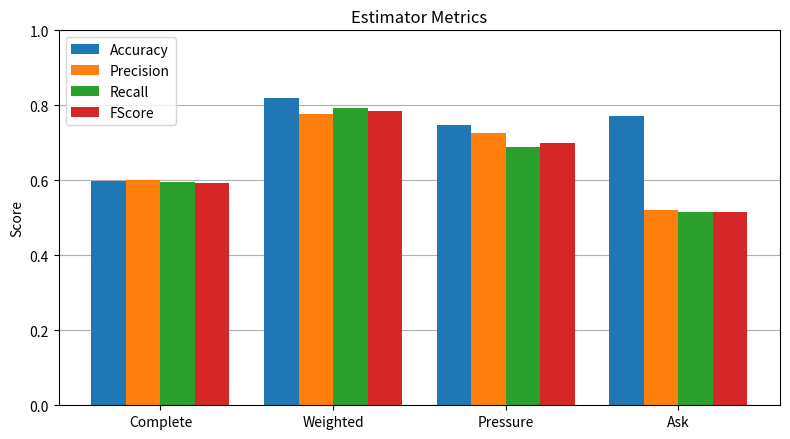

At which category does the chart reach its minimum across all series?

Ask